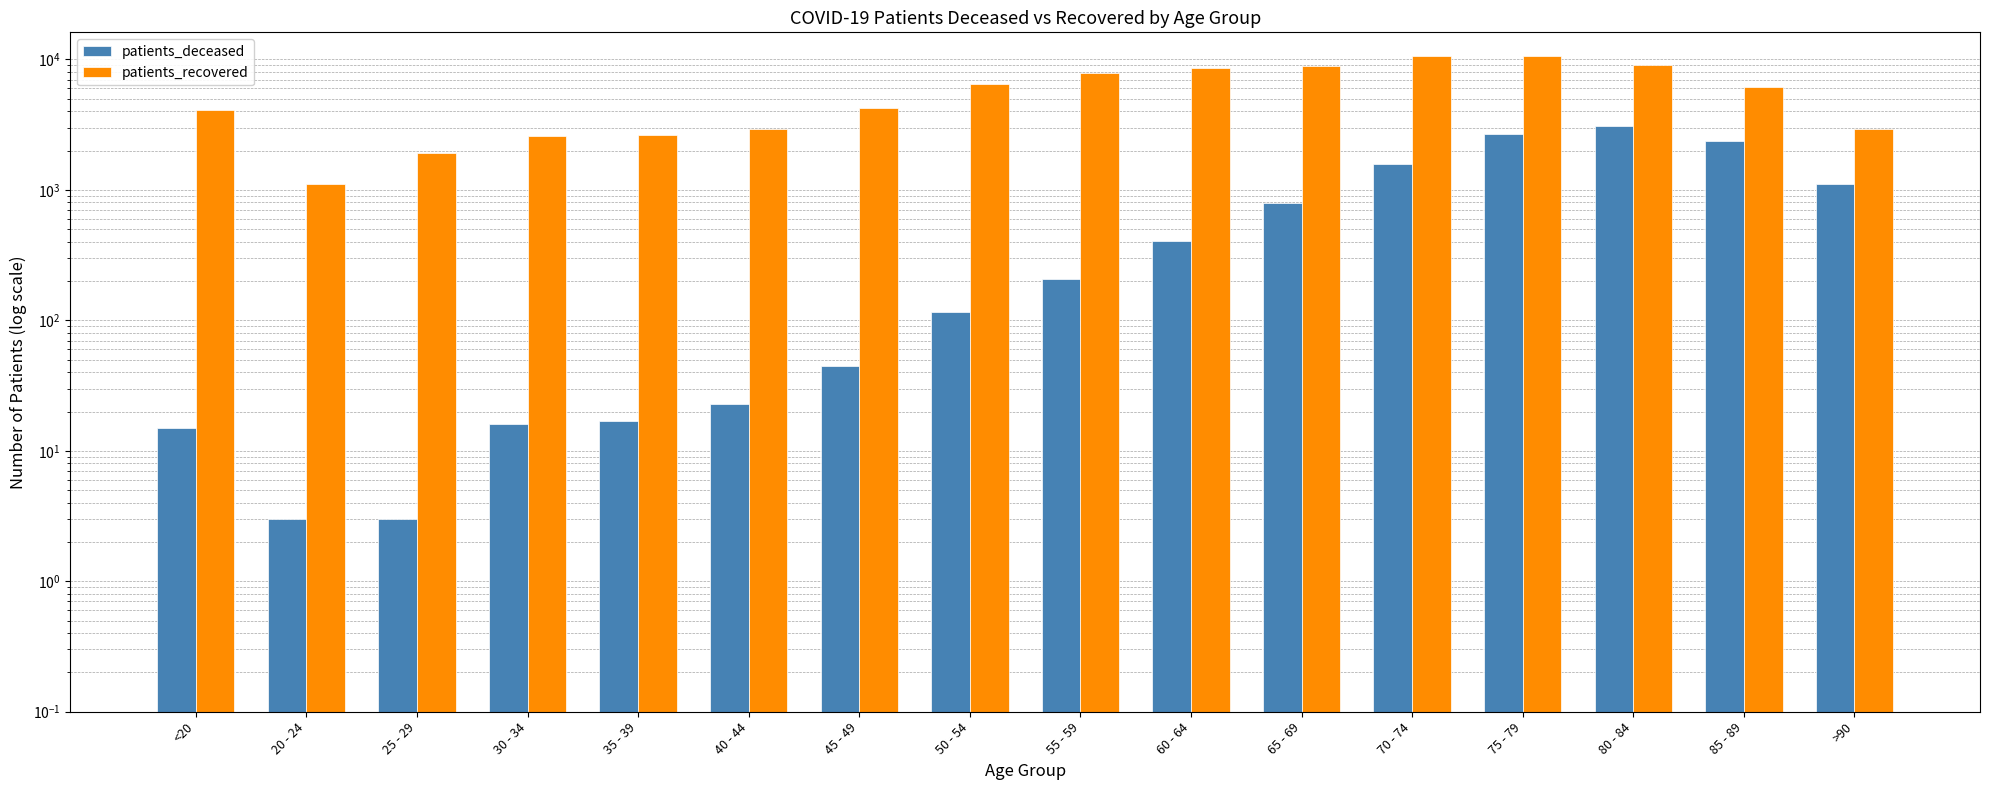

Is it true that patients_recovered equals 3265 at 65 - 69?

False